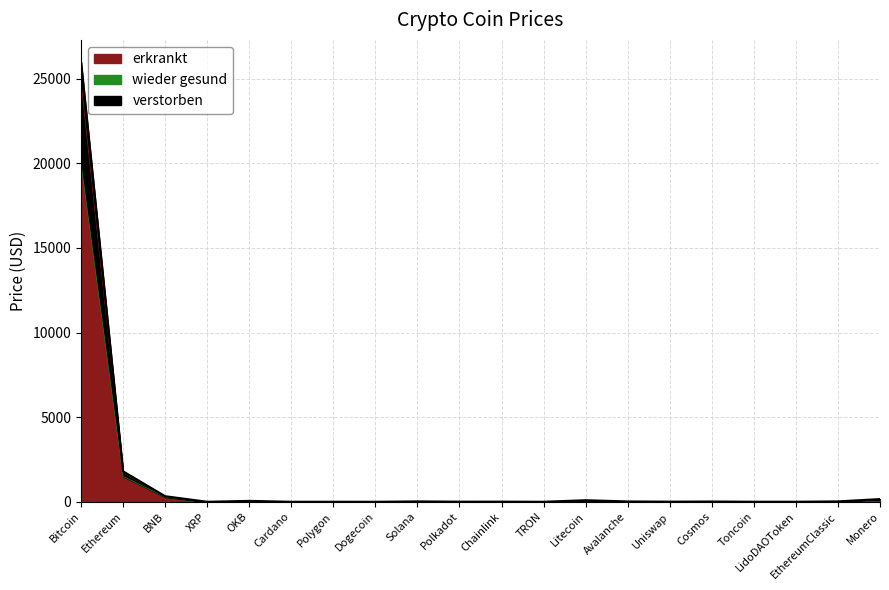

Where does the wieder gesund series first go above 11?

Bitcoin